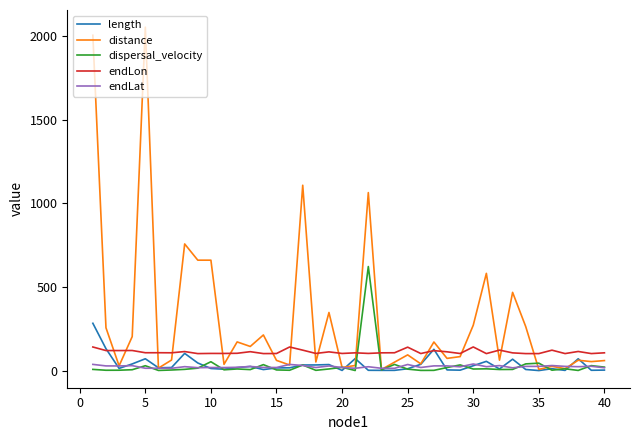

What is the minimum value shown in the chart?

0.2